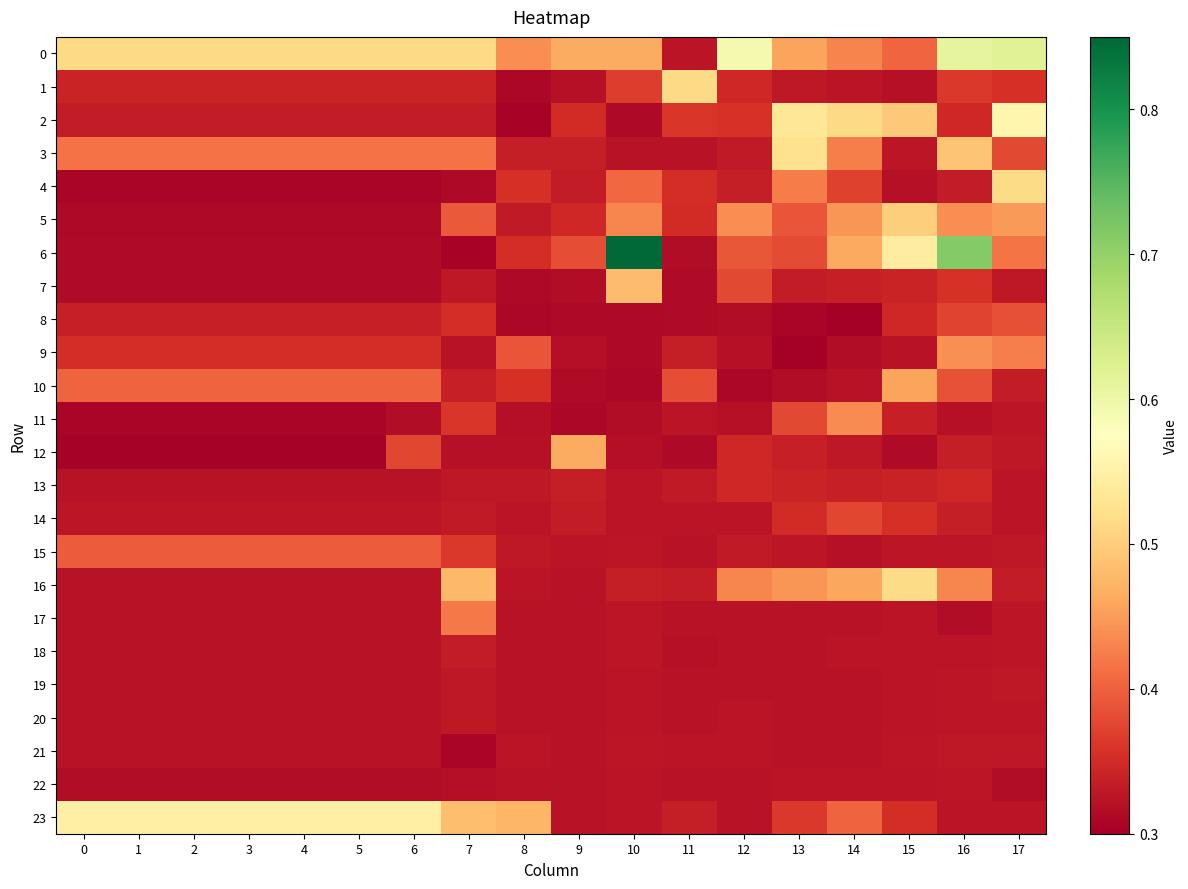

Reading left to right, extract all data points from this chart.

0: 0=0.5	1=0.5	2=0.5	3=0.5	4=0.5	5=0.5	6=0.5	7=0.5	8=0.4	9=0.5	10=0.5	11=0.3	12=0.6	13=0.5	14=0.4	15=0.4	16=0.6	17=0.6
1: 0=0.3	1=0.3	2=0.3	3=0.3	4=0.3	5=0.3	6=0.3	7=0.3	8=0.3	9=0.3	10=0.4	11=0.5	12=0.3	13=0.3	14=0.3	15=0.3	16=0.4	17=0.4
2: 0=0.3	1=0.3	2=0.3	3=0.3	4=0.3	5=0.3	6=0.3	7=0.3	8=0.3	9=0.4	10=0.3	11=0.4	12=0.4	13=0.5	14=0.5	15=0.5	16=0.3	17=0.6
3: 0=0.4	1=0.4	2=0.4	3=0.4	4=0.4	5=0.4	6=0.4	7=0.4	8=0.3	9=0.3	10=0.3	11=0.3	12=0.3	13=0.5	14=0.4	15=0.3	16=0.5	17=0.4
4: 0=0.3	1=0.3	2=0.3	3=0.3	4=0.3	5=0.3	6=0.3	7=0.3	8=0.4	9=0.3	10=0.4	11=0.4	12=0.3	13=0.4	14=0.4	15=0.3	16=0.3	17=0.5
5: 0=0.3	1=0.3	2=0.3	3=0.3	4=0.3	5=0.3	6=0.3	7=0.4	8=0.3	9=0.3	10=0.4	11=0.4	12=0.4	13=0.4	14=0.4	15=0.5	16=0.4	17=0.4
6: 0=0.3	1=0.3	2=0.3	3=0.3	4=0.3	5=0.3	6=0.3	7=0.3	8=0.4	9=0.4	10=0.8	11=0.3	12=0.4	13=0.4	14=0.5	15=0.5	16=0.7	17=0.4
7: 0=0.3	1=0.3	2=0.3	3=0.3	4=0.3	5=0.3	6=0.3	7=0.3	8=0.3	9=0.3	10=0.5	11=0.3	12=0.4	13=0.3	14=0.3	15=0.3	16=0.4	17=0.3
8: 0=0.3	1=0.3	2=0.3	3=0.3	4=0.3	5=0.3	6=0.3	7=0.4	8=0.3	9=0.3	10=0.3	11=0.3	12=0.3	13=0.3	14=0.3	15=0.3	16=0.4	17=0.4
9: 0=0.4	1=0.4	2=0.4	3=0.4	4=0.4	5=0.4	6=0.4	7=0.3	8=0.4	9=0.3	10=0.3	11=0.3	12=0.3	13=0.3	14=0.3	15=0.3	16=0.4	17=0.4
10: 0=0.4	1=0.4	2=0.4	3=0.4	4=0.4	5=0.4	6=0.4	7=0.3	8=0.4	9=0.3	10=0.3	11=0.4	12=0.3	13=0.3	14=0.3	15=0.5	16=0.4	17=0.3
11: 0=0.3	1=0.3	2=0.3	3=0.3	4=0.3	5=0.3	6=0.3	7=0.4	8=0.3	9=0.3	10=0.3	11=0.3	12=0.3	13=0.4	14=0.4	15=0.3	16=0.3	17=0.3
12: 0=0.3	1=0.3	2=0.3	3=0.3	4=0.3	5=0.3	6=0.4	7=0.3	8=0.3	9=0.5	10=0.3	11=0.3	12=0.3	13=0.3	14=0.3	15=0.3	16=0.3	17=0.3
13: 0=0.3	1=0.3	2=0.3	3=0.3	4=0.3	5=0.3	6=0.3	7=0.3	8=0.3	9=0.3	10=0.3	11=0.3	12=0.3	13=0.3	14=0.3	15=0.3	16=0.3	17=0.3
14: 0=0.3	1=0.3	2=0.3	3=0.3	4=0.3	5=0.3	6=0.3	7=0.3	8=0.3	9=0.3	10=0.3	11=0.3	12=0.3	13=0.4	14=0.4	15=0.4	16=0.3	17=0.3
15: 0=0.4	1=0.4	2=0.4	3=0.4	4=0.4	5=0.4	6=0.4	7=0.4	8=0.3	9=0.3	10=0.3	11=0.3	12=0.3	13=0.3	14=0.3	15=0.3	16=0.3	17=0.3
16: 0=0.3	1=0.3	2=0.3	3=0.3	4=0.3	5=0.3	6=0.3	7=0.5	8=0.3	9=0.3	10=0.3	11=0.3	12=0.4	13=0.4	14=0.5	15=0.5	16=0.4	17=0.3
17: 0=0.3	1=0.3	2=0.3	3=0.3	4=0.3	5=0.3	6=0.3	7=0.4	8=0.3	9=0.3	10=0.3	11=0.3	12=0.3	13=0.3	14=0.3	15=0.3	16=0.3	17=0.3
18: 0=0.3	1=0.3	2=0.3	3=0.3	4=0.3	5=0.3	6=0.3	7=0.3	8=0.3	9=0.3	10=0.3	11=0.3	12=0.3	13=0.3	14=0.3	15=0.3	16=0.3	17=0.3
19: 0=0.3	1=0.3	2=0.3	3=0.3	4=0.3	5=0.3	6=0.3	7=0.3	8=0.3	9=0.3	10=0.3	11=0.3	12=0.3	13=0.3	14=0.3	15=0.3	16=0.3	17=0.3
20: 0=0.3	1=0.3	2=0.3	3=0.3	4=0.3	5=0.3	6=0.3	7=0.3	8=0.3	9=0.3	10=0.3	11=0.3	12=0.3	13=0.3	14=0.3	15=0.3	16=0.3	17=0.3
21: 0=0.3	1=0.3	2=0.3	3=0.3	4=0.3	5=0.3	6=0.3	7=0.3	8=0.3	9=0.3	10=0.3	11=0.3	12=0.3	13=0.3	14=0.3	15=0.3	16=0.3	17=0.3
22: 0=0.3	1=0.3	2=0.3	3=0.3	4=0.3	5=0.3	6=0.3	7=0.3	8=0.3	9=0.3	10=0.3	11=0.3	12=0.3	13=0.3	14=0.3	15=0.3	16=0.3	17=0.3
23: 0=0.5	1=0.5	2=0.5	3=0.5	4=0.5	5=0.5	6=0.5	7=0.5	8=0.5	9=0.3	10=0.3	11=0.3	12=0.3	13=0.4	14=0.4	15=0.4	16=0.3	17=0.3